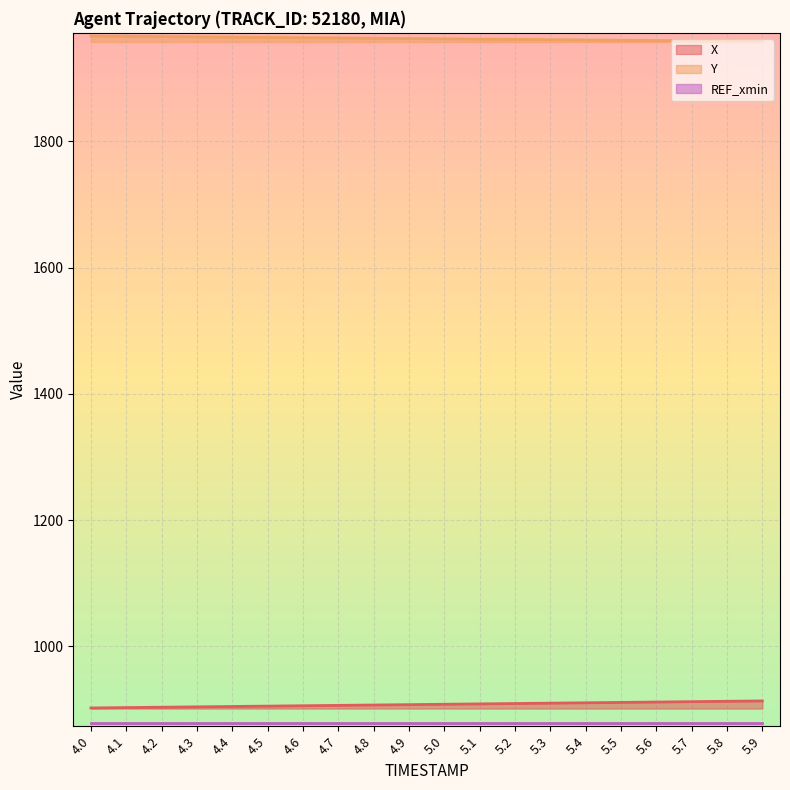

What is the value of the X point at the 8th from the left?

906.3